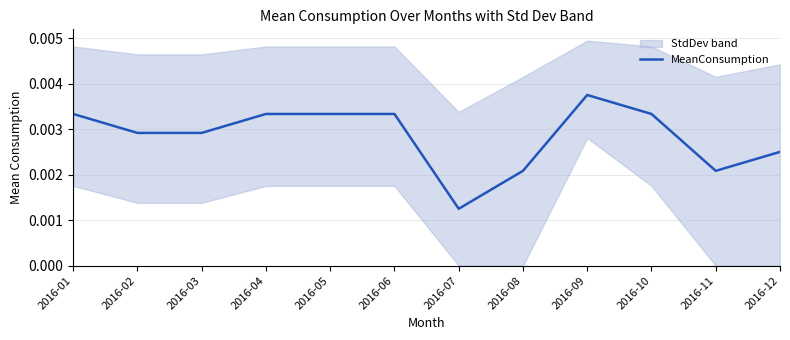

Is this an area chart (filled region under the line)?

No